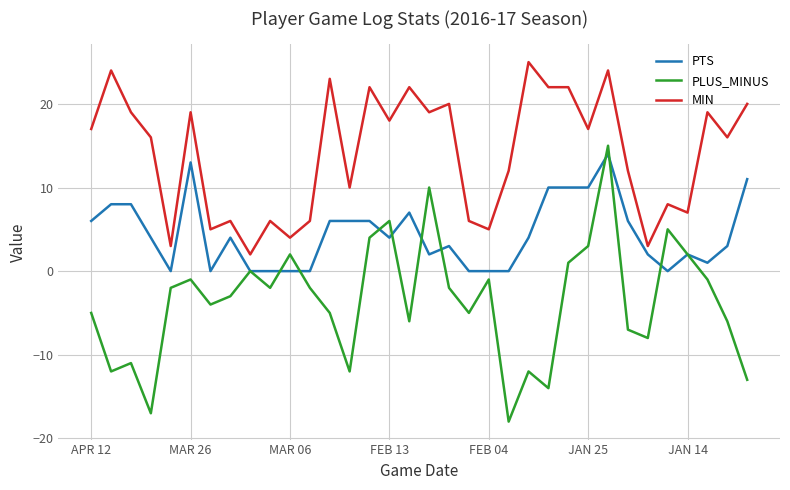

True or false: MIN and PLUS_MINUS intersect in this chart.

False